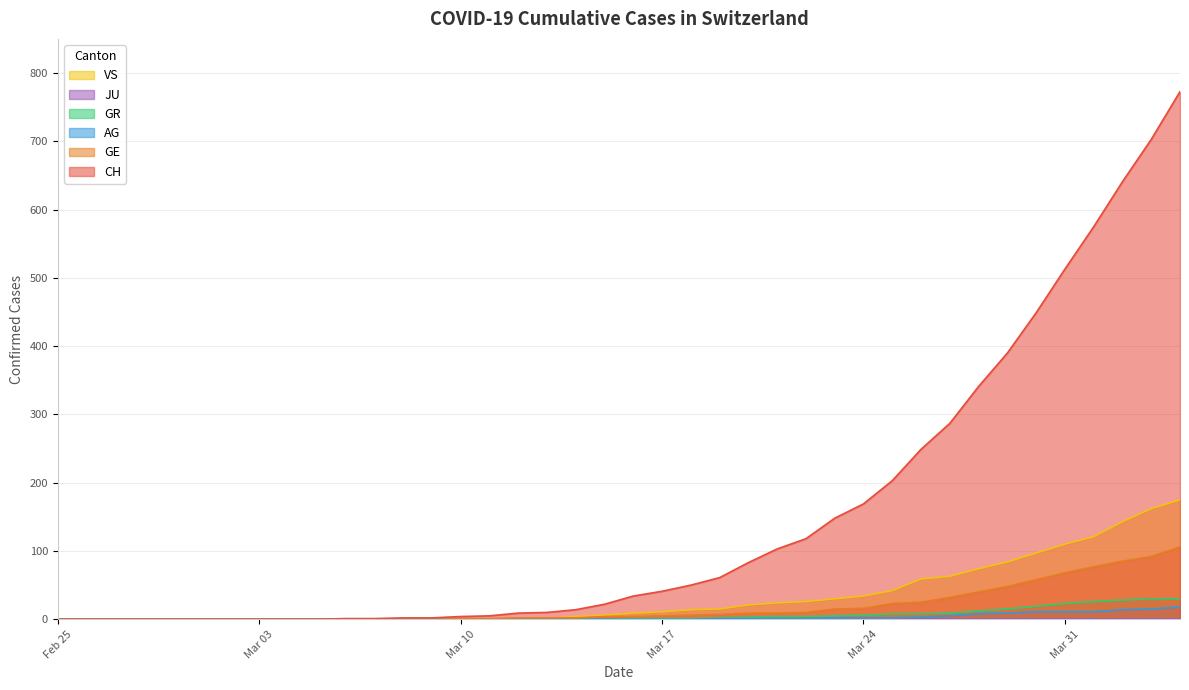

True or false: CH and AG cross at least once.

False